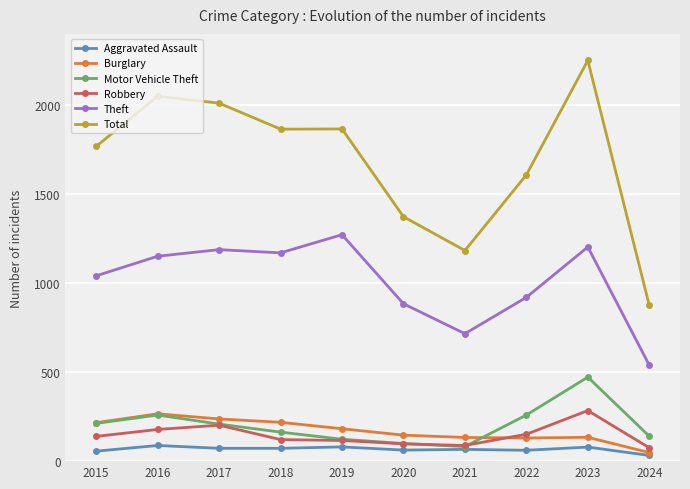

True or false: Robbery and Theft intersect in this chart.

False